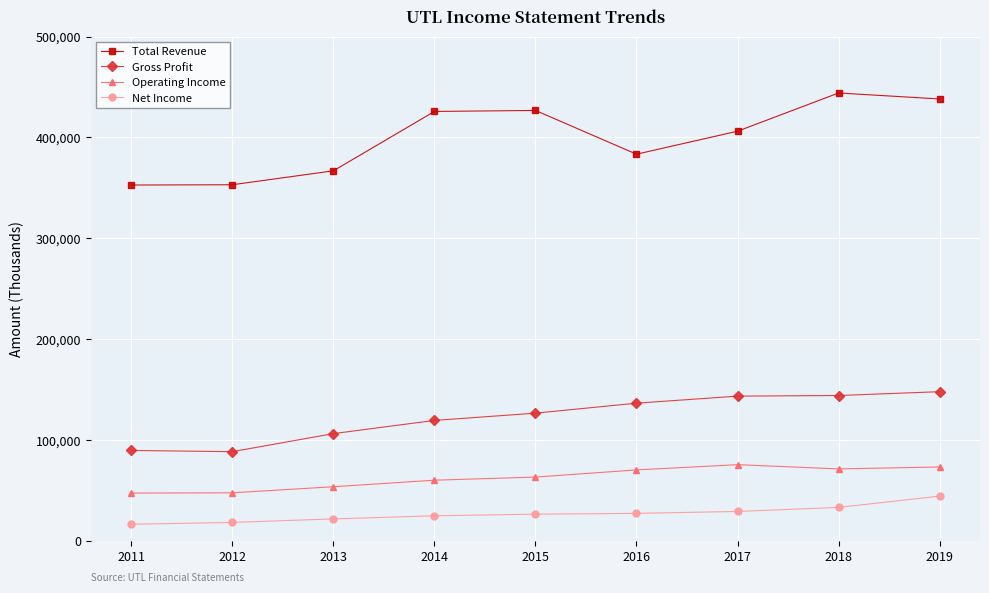

What is the average value of the Operating Income series?

62356